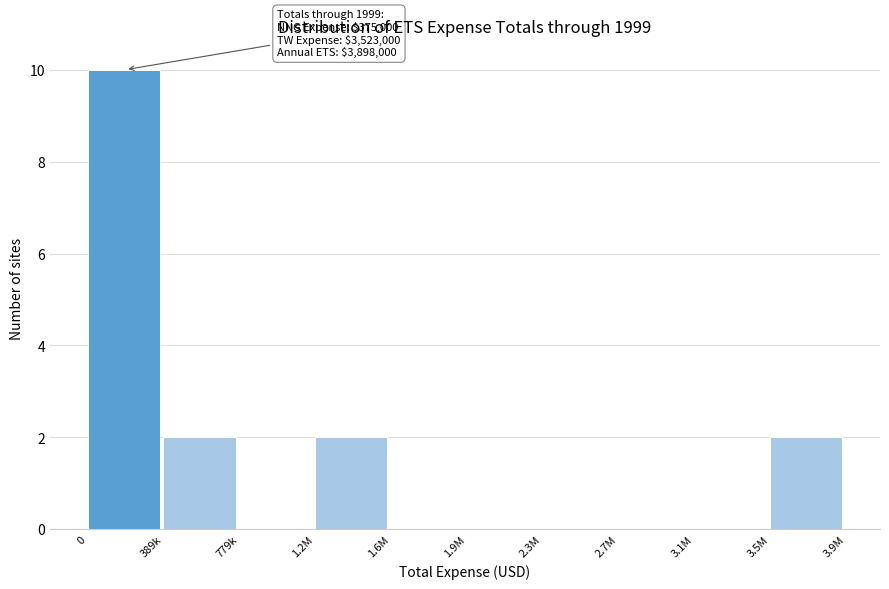

Reading left to right, transcribe all the data shown in this chart.

0=10	389k=2	779k=0	1.2M=2	1.6M=0	1.9M=0	2.3M=0	2.7M=0	3.1M=0	3.5M=2